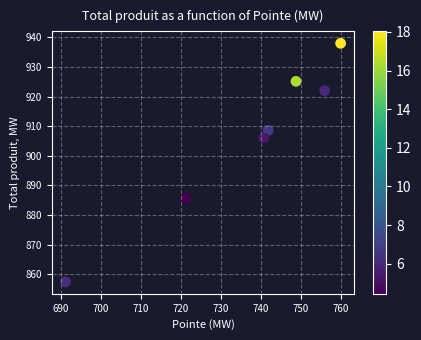

What is the average X value?

737.1